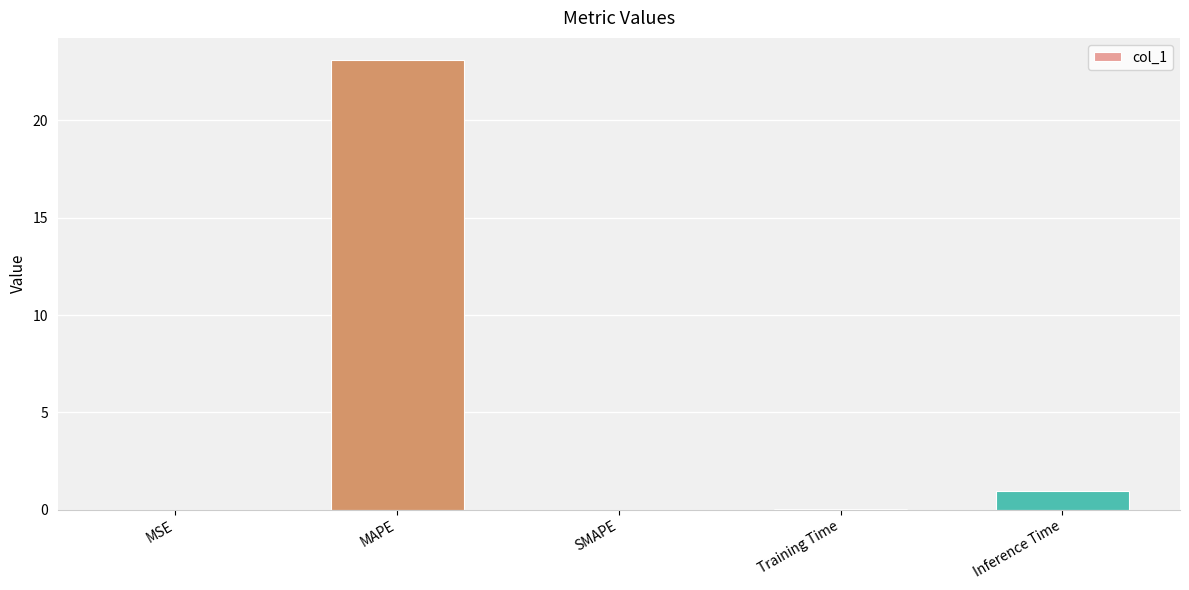

True or false: the data shows 9.1 at SMAPE.

False